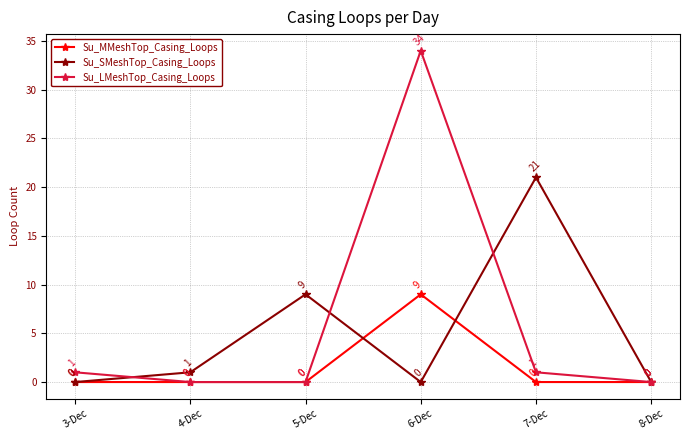

What is the value of the Su_LMeshTop_Casing_Loops point at the 1st from the left?

1